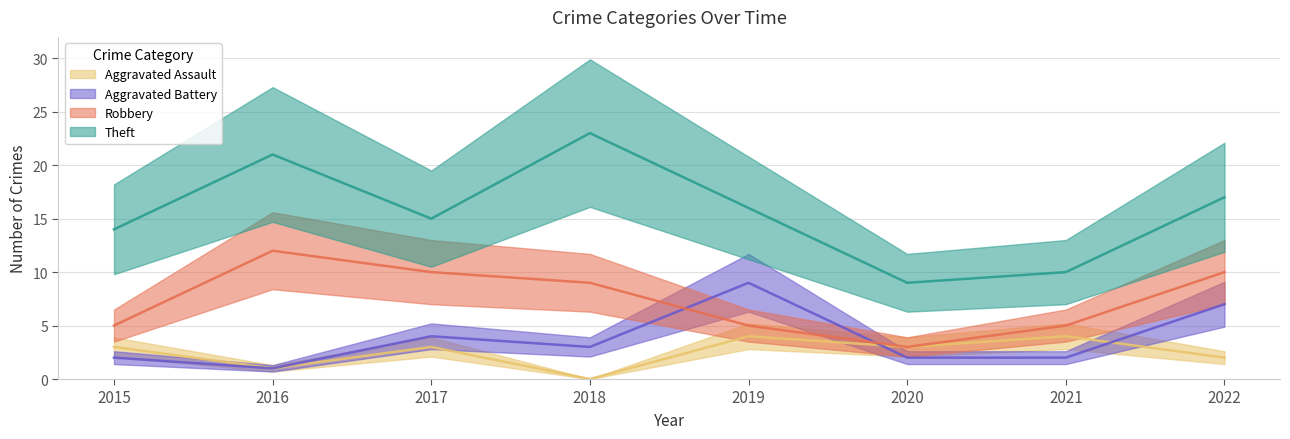

Between which two adjacent categories do Aggravated Assault and Aggravated Battery first intersect?

2019 and 2020